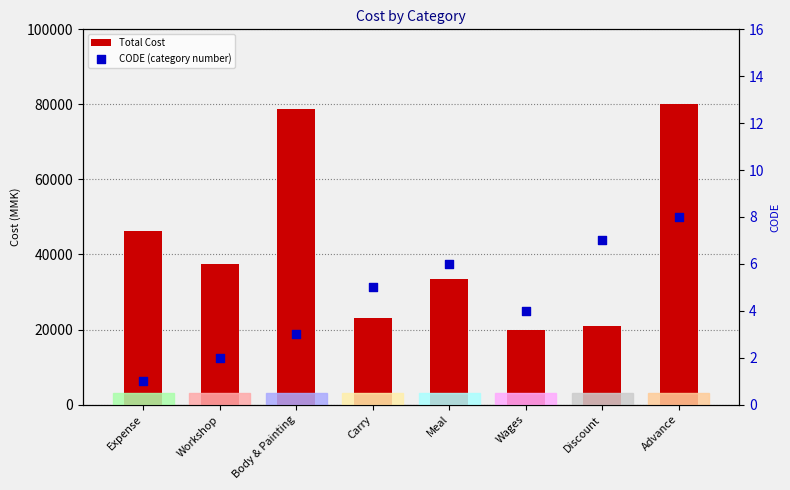

At how many categories does at least one series exceed 64928?

2